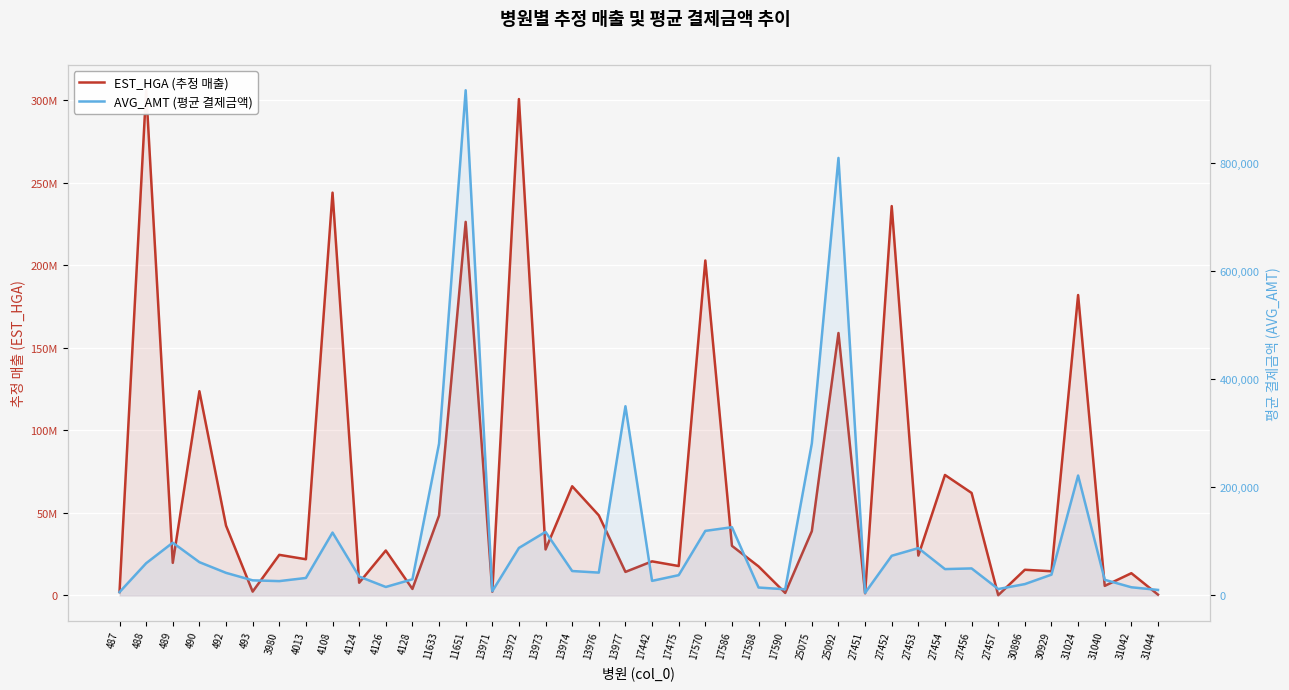

Rank the series by their maximum value, from lowest to highest.

AVG_AMT (평균 결제금액), EST_HGA (추정 매출)